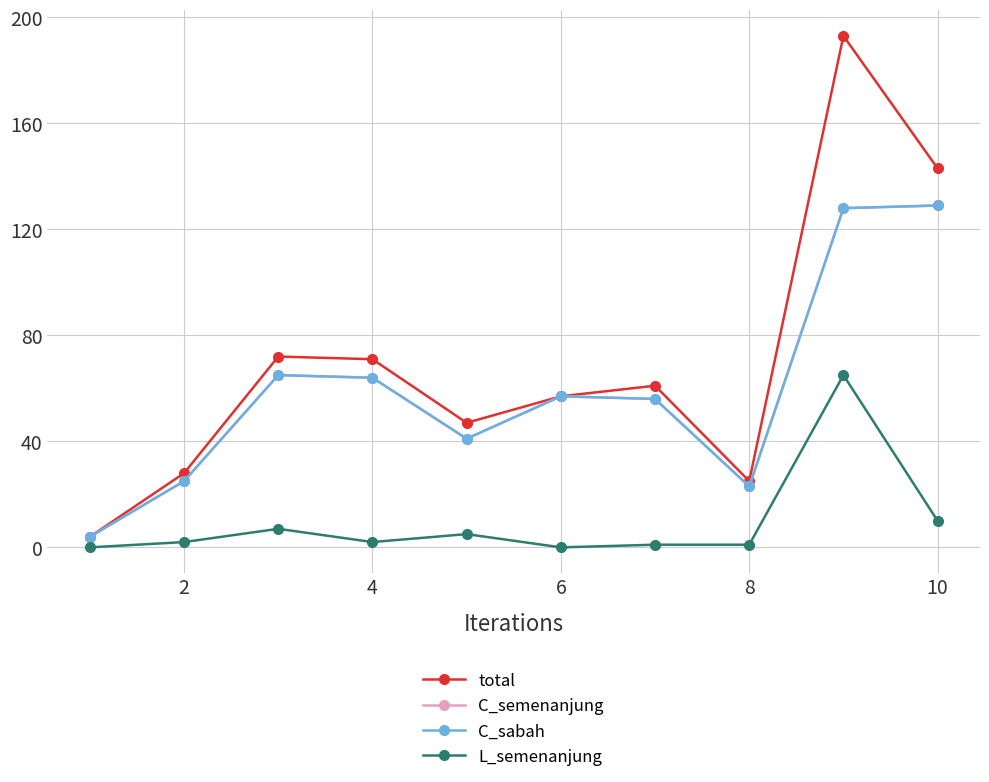

Does the chart have visible grid lines?

Yes